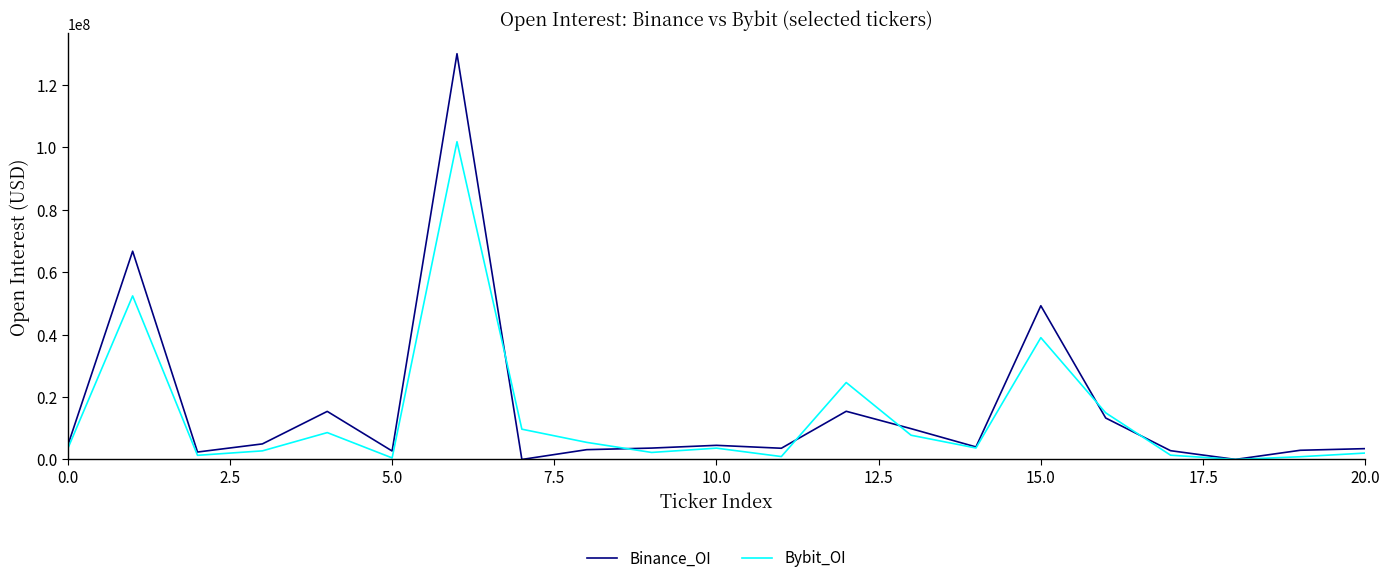

What are all the series names shown in the legend?

Binance_OI, Bybit_OI